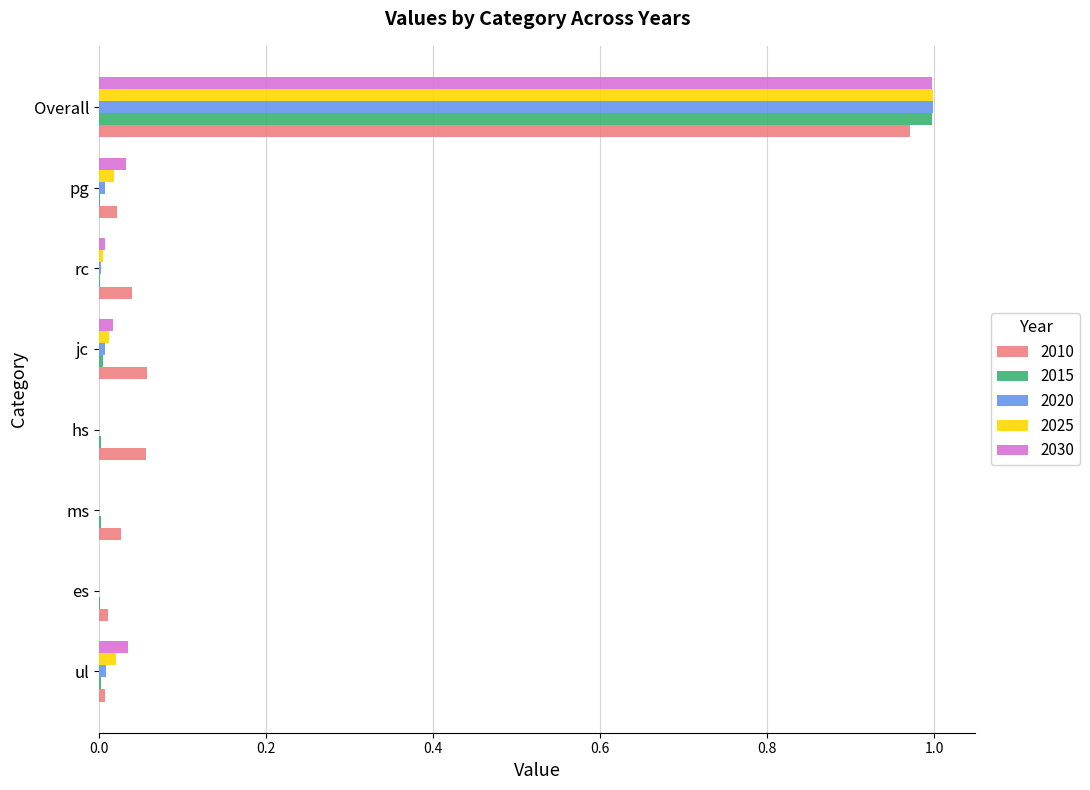

Is the value of 2025 at Overall greater than the value of 2020 at jc?

Yes